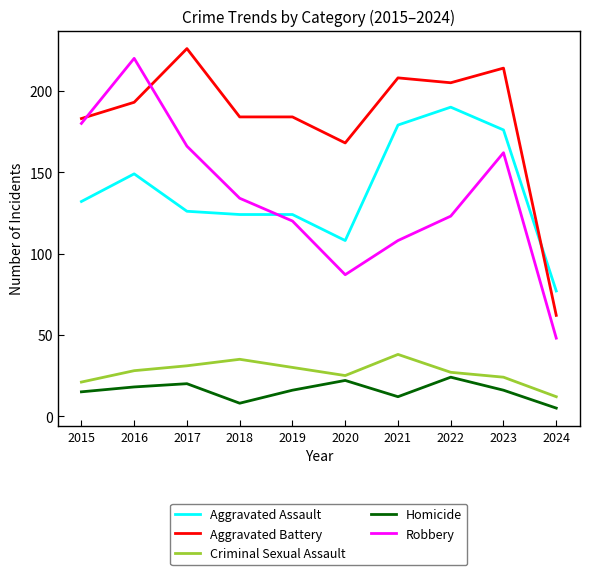

Which series has the largest total across all categories?

Aggravated Battery